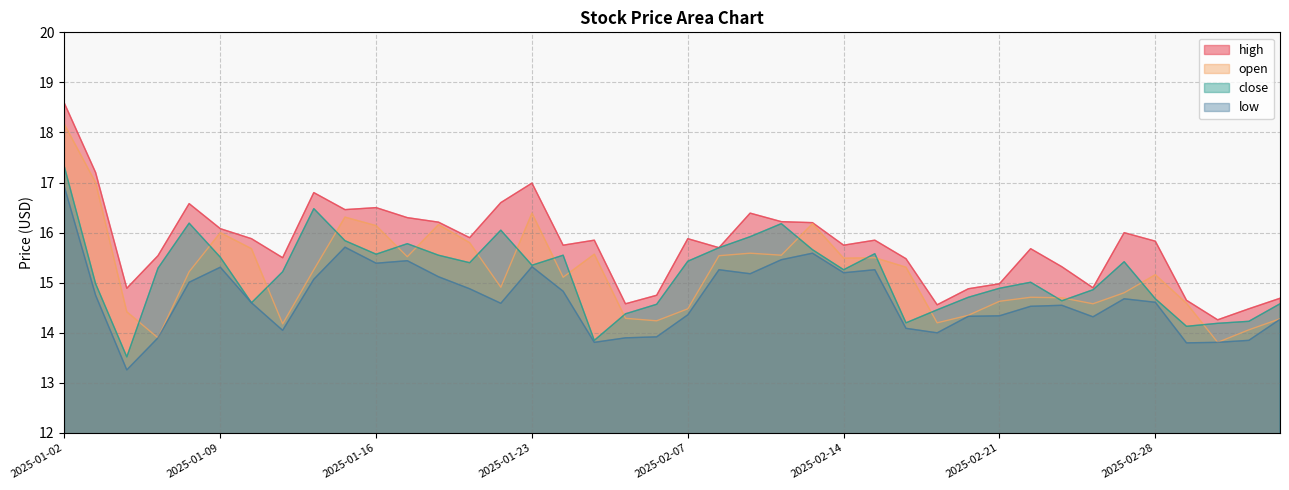

Where does the high series first go above 15?

2025-01-02